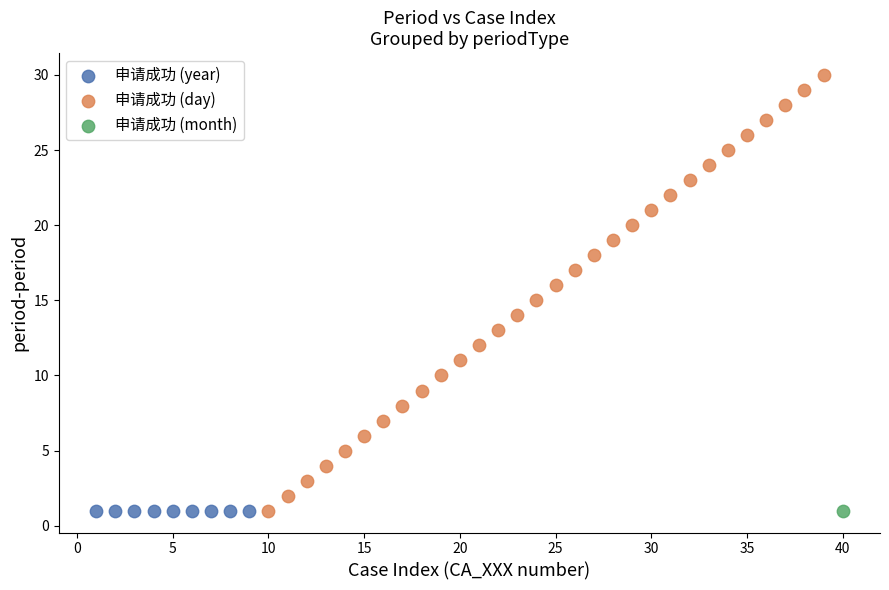

What are all the series names shown in the legend?

申请成功 (year), 申请成功 (day), 申请成功 (month)